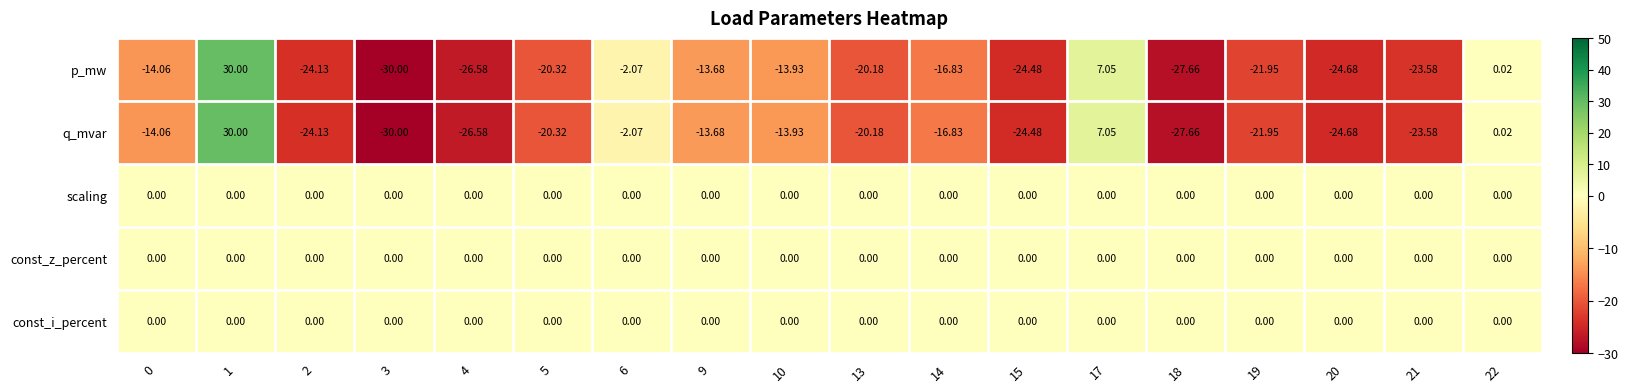

What is the maximum value shown in the chart?

30.0